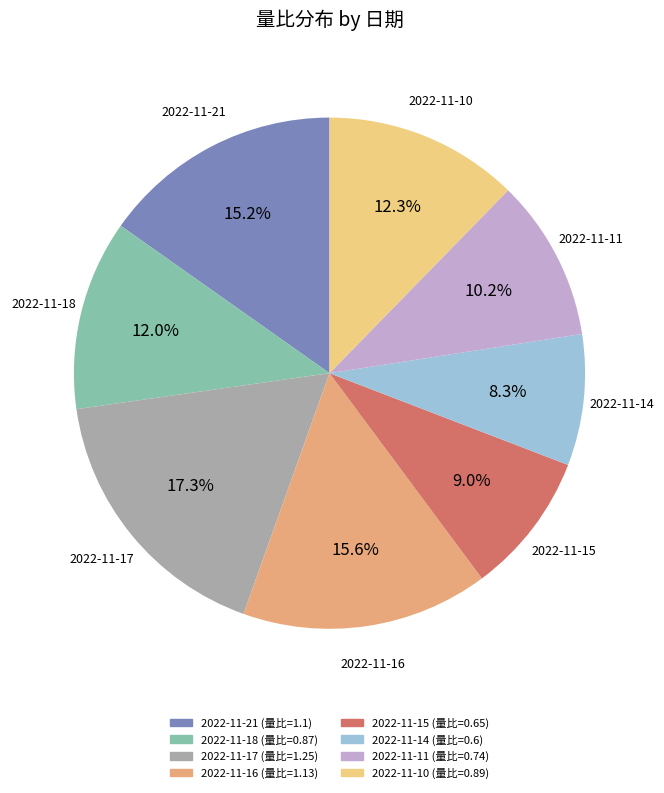

To the nearest percent, what is the combined percentage of 2022-11-11 and 2022-11-21?

25%